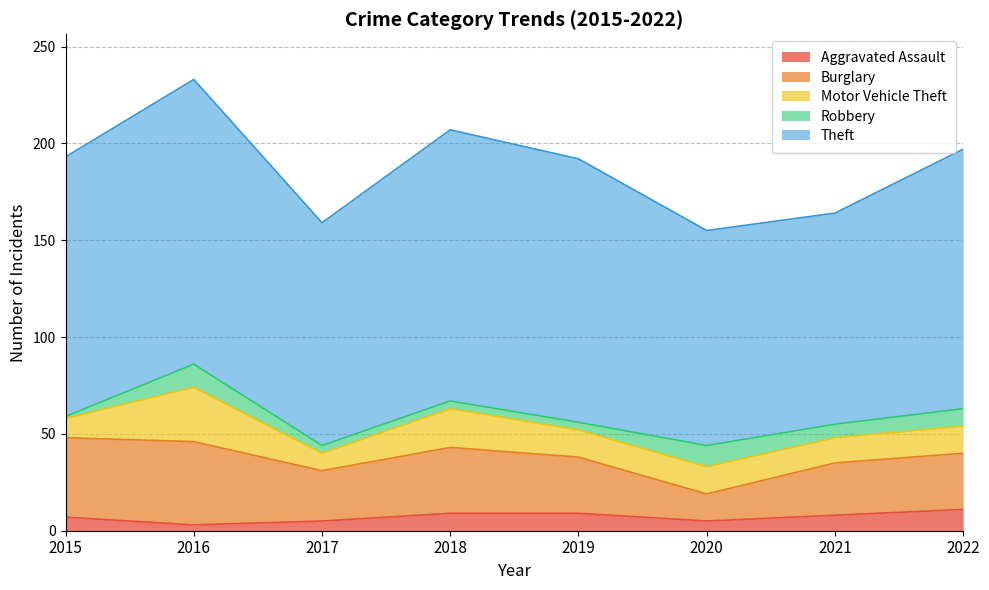

Which series has the widest spread of values?

Theft